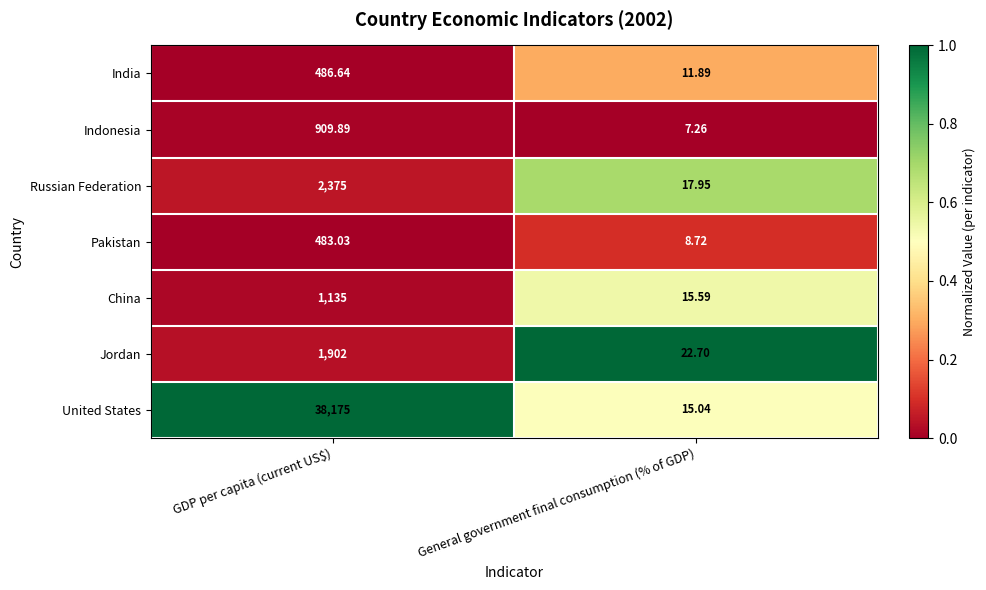

Which series changed the most between GDP per capita (current US$) and General government final consumption (% of GDP)?

United States